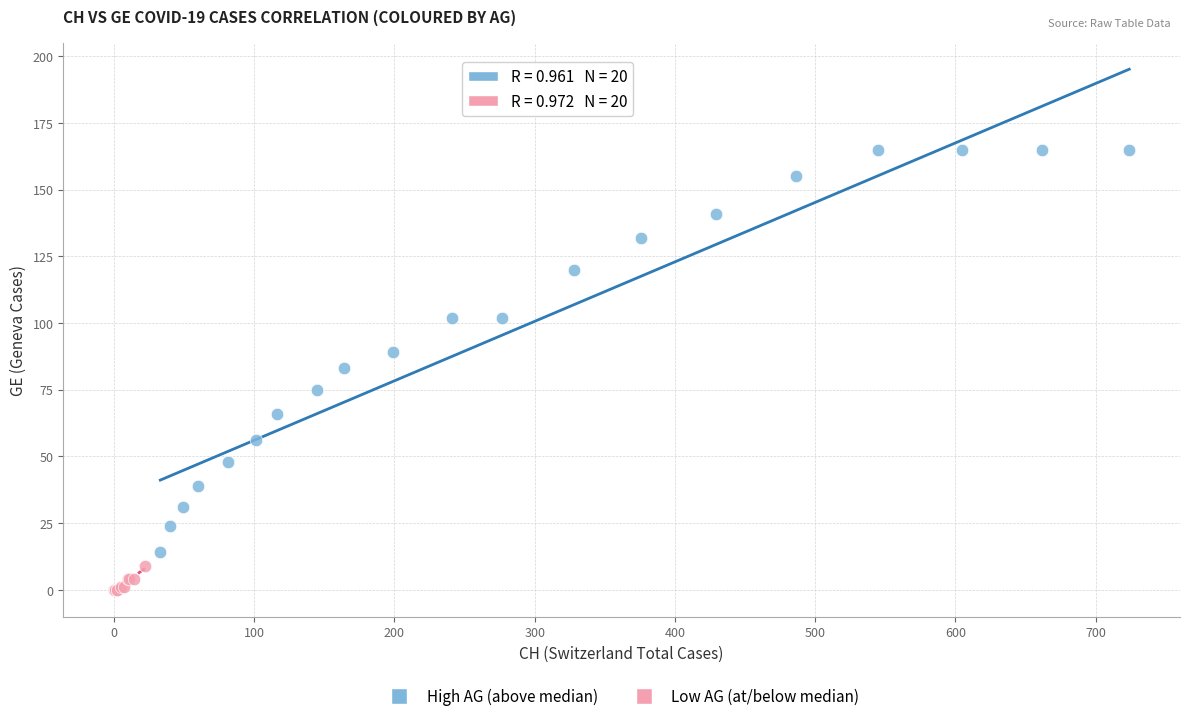

Which series contains the lowest Y value?

Low AG (at/below median)